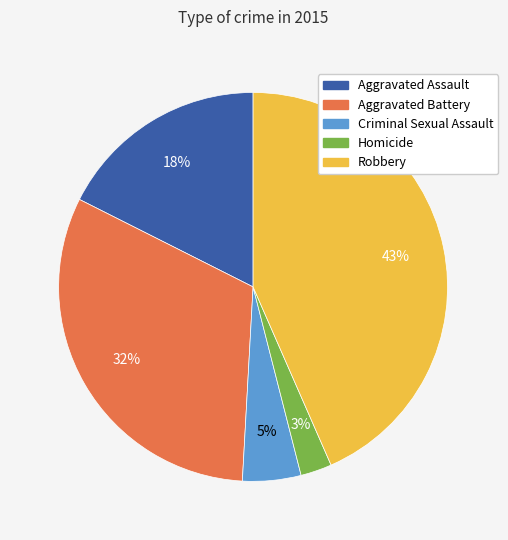

Approximately how many times larger is the value at Homicide compared to Aggravated Battery?

0.1